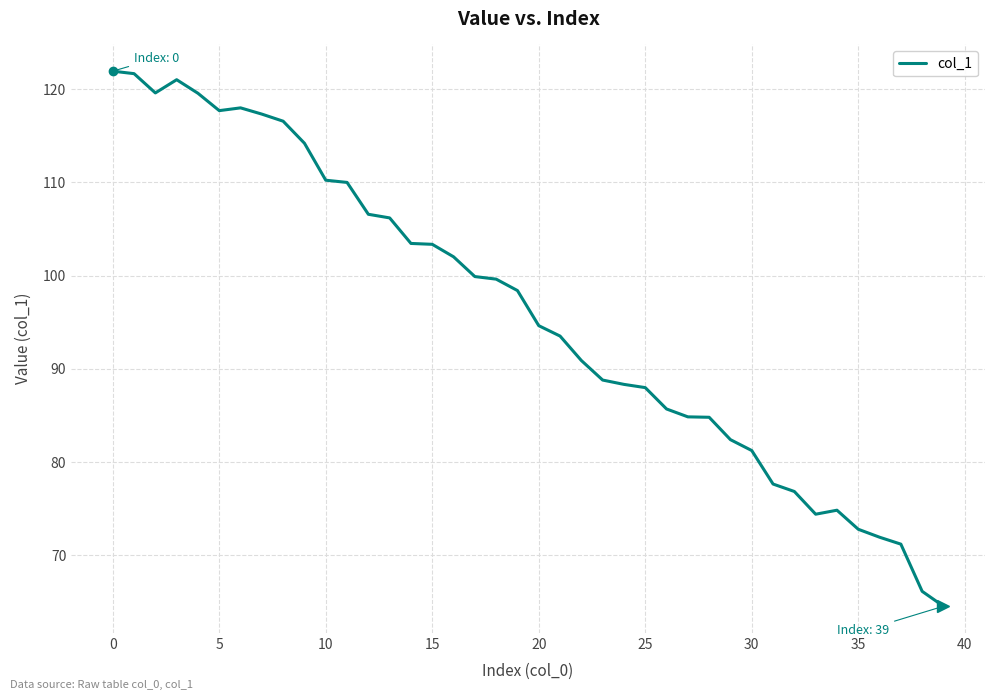

What is the smallest value displayed?

64.5